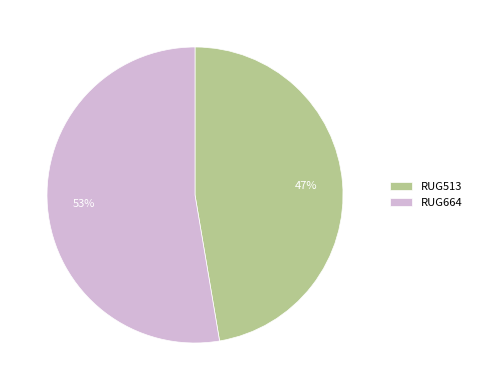

To the nearest percent, what portion does RUG513 represent?

47%